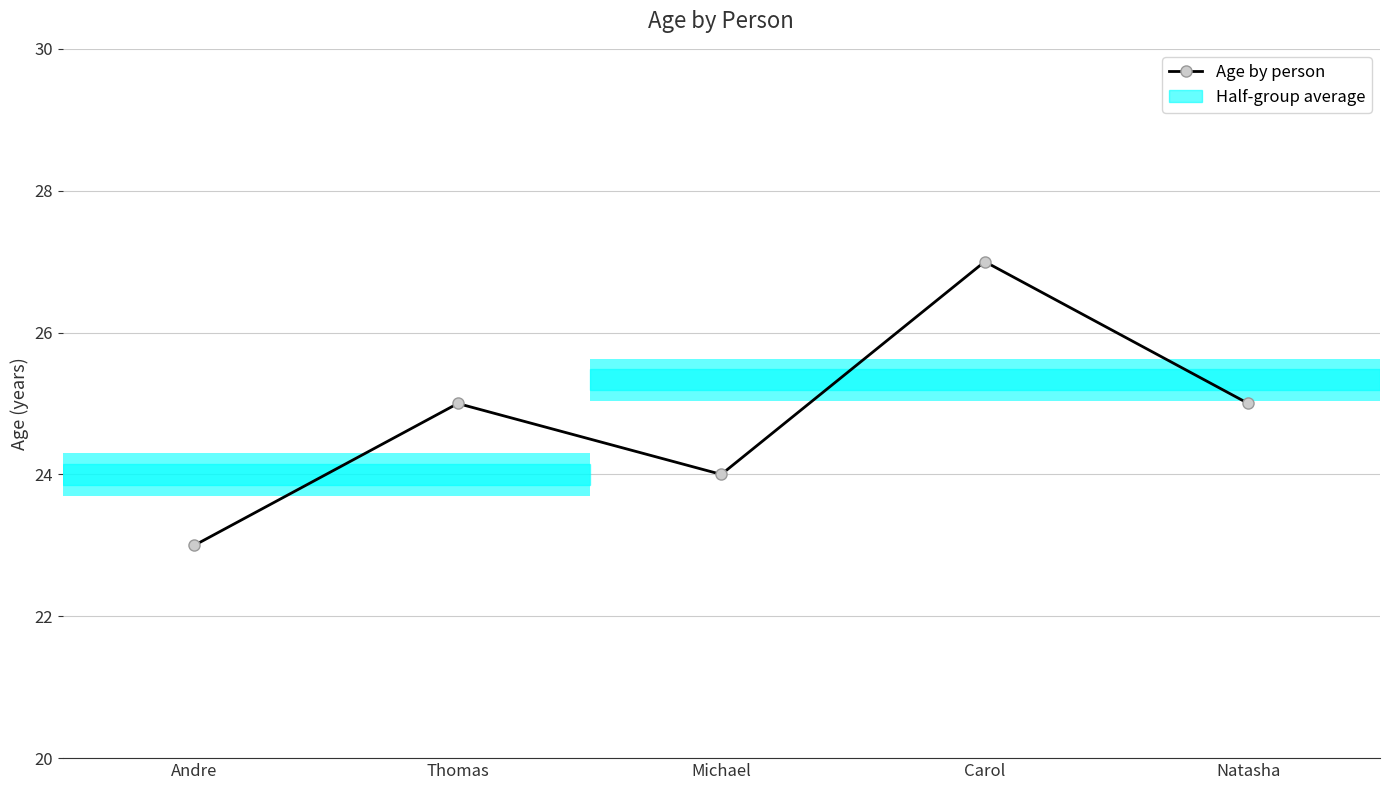

At which label is the value closest to 25?

Thomas